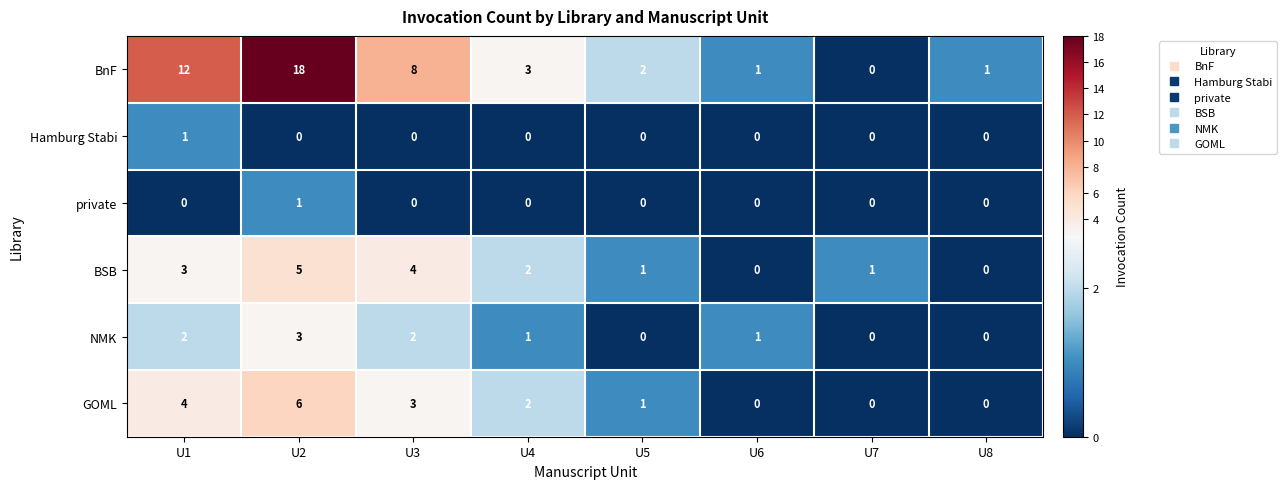

At which label is GOML closest to 3?

U3